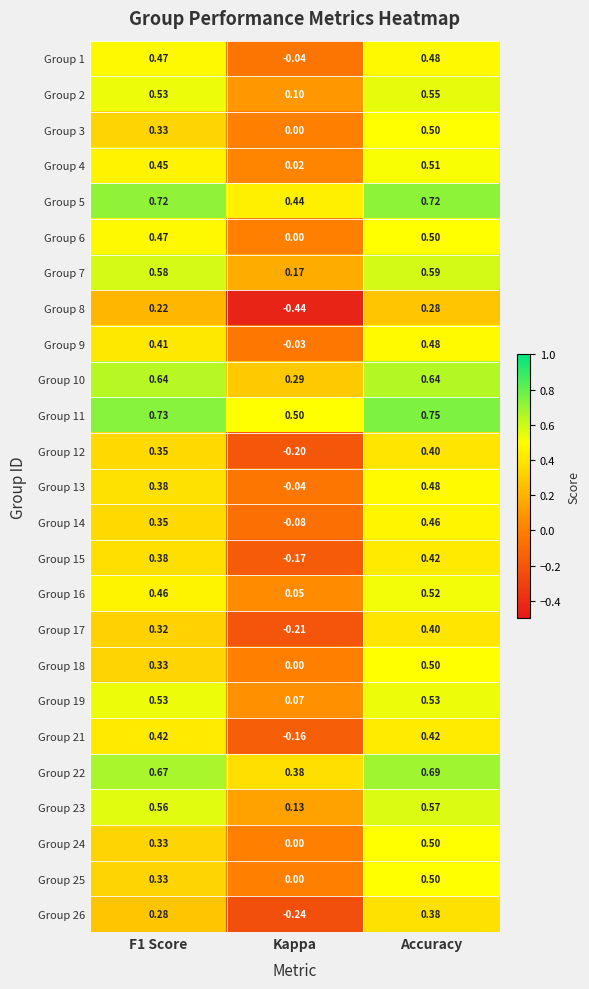

Which label corresponds to the smallest value in the chart?

Kappa